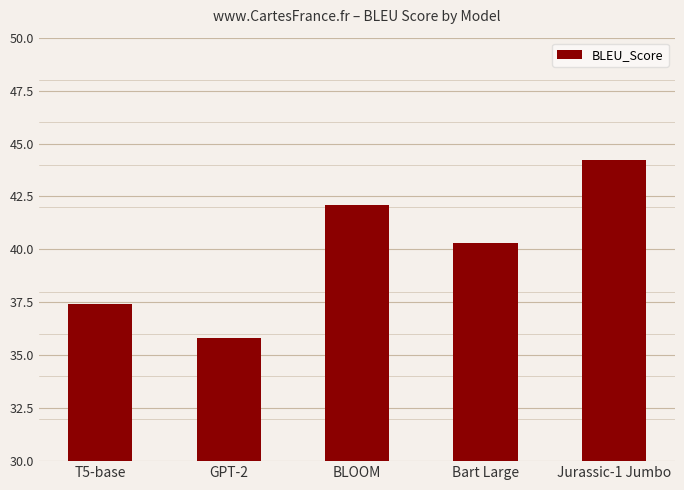

What is the approximate value at Jurassic-1 Jumbo?

44.2